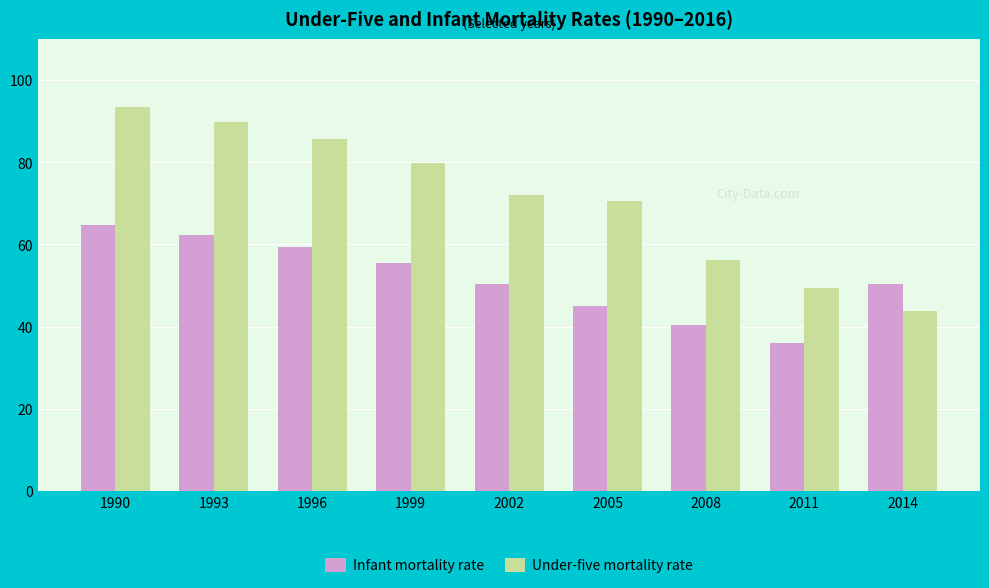

How many values in the Under-five mortality rate series are below 72?

4